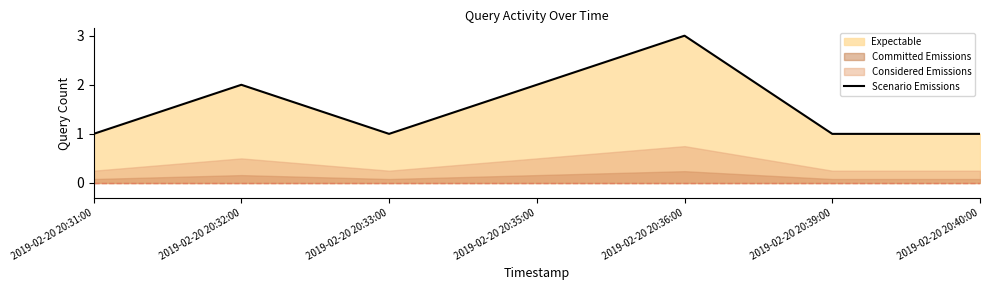

What is the greatest value displayed?

3